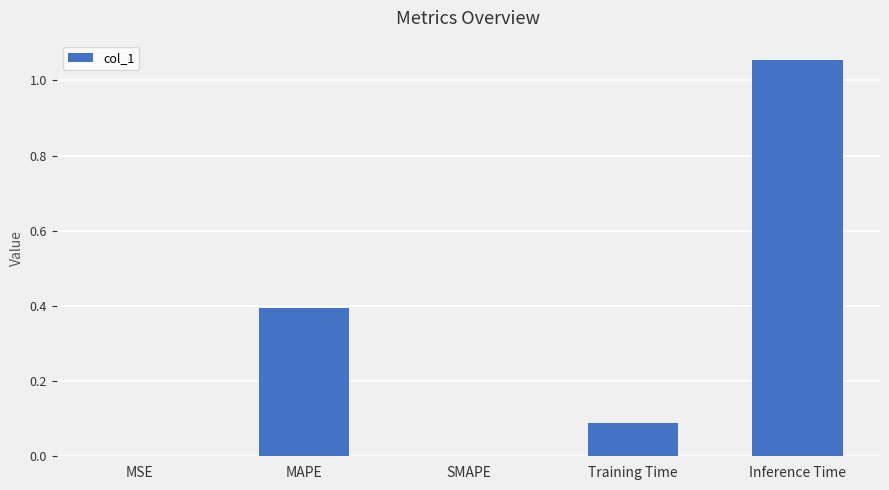

Which label corresponds to the largest value in the chart?

Inference Time